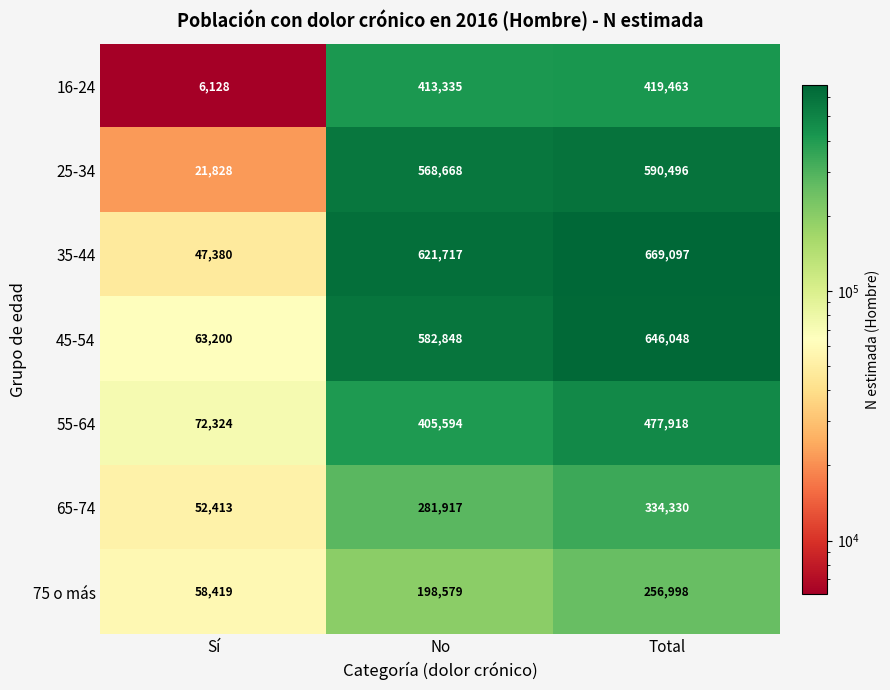

What is the total value across all series at Sí?

321692